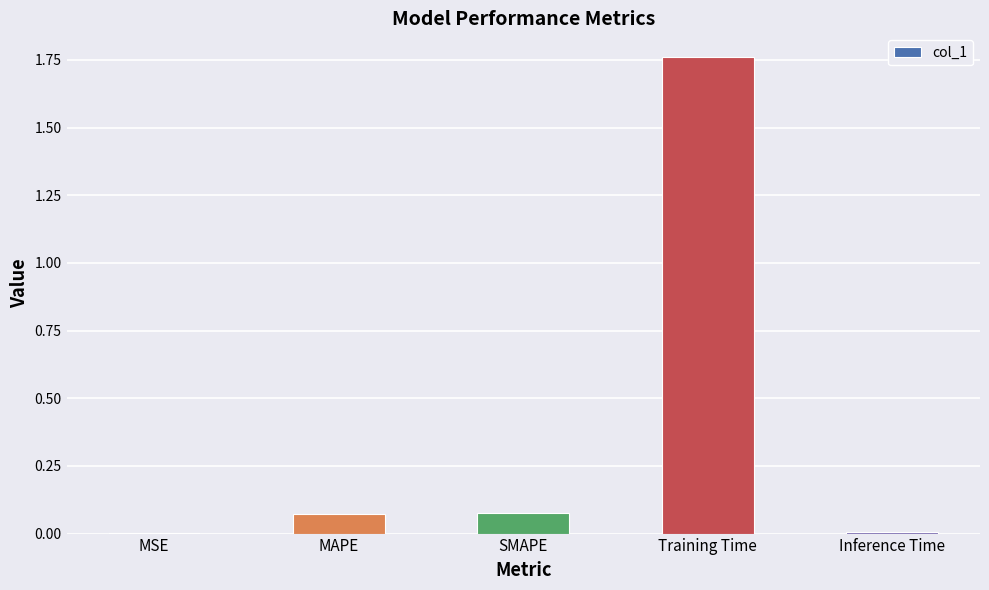

What is the sum of all values?

1.9